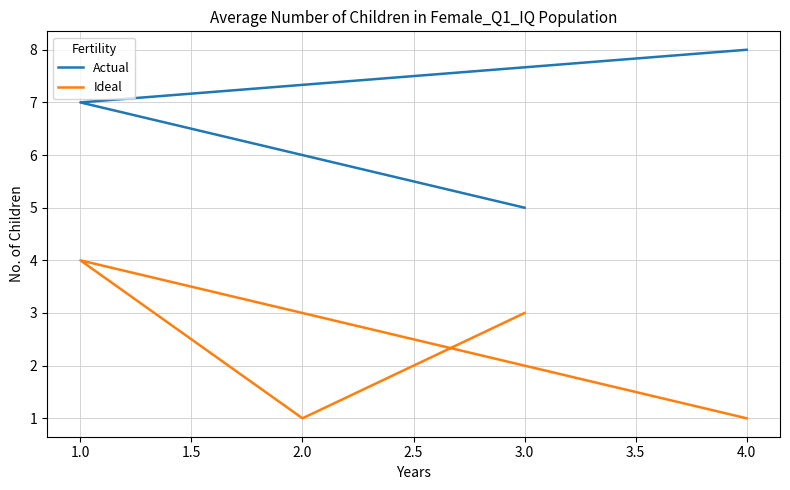

How many lines are shown in the chart?

2